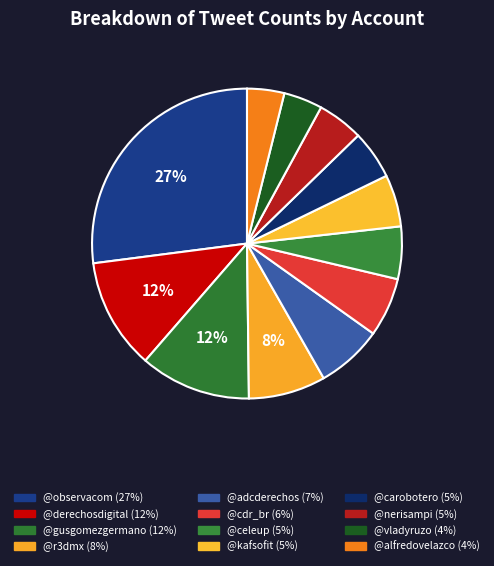

Which slice is the largest?

@observacom